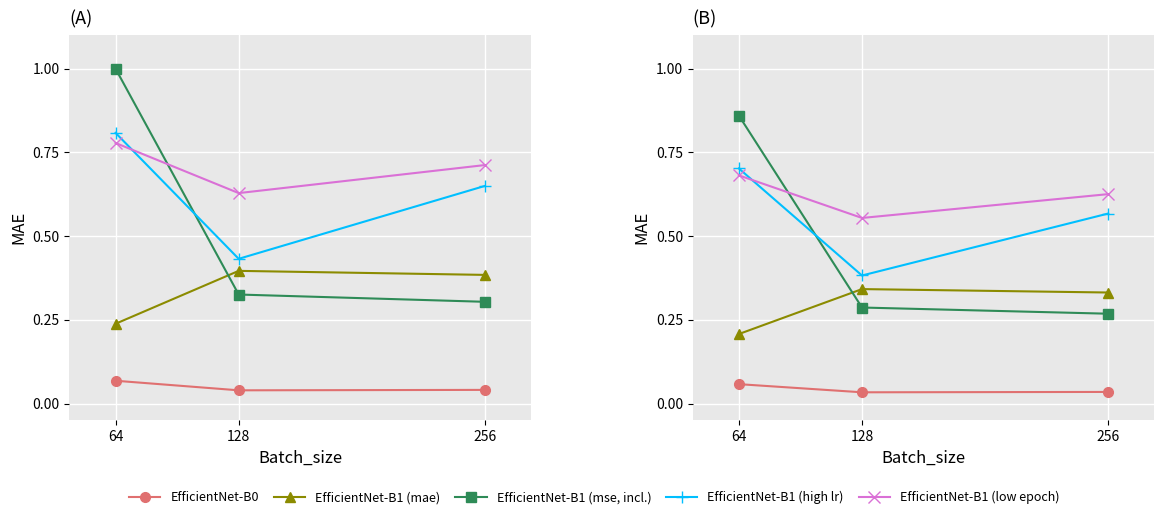

Reading left to right, what are all the values shown in this chart?

EfficientNet-B0: 64=0.1	128=0.0	256=0.0
EfficientNet-B1 (mae): 64=0.2	128=0.3	256=0.3
EfficientNet-B1 (mse, incl.): 64=0.9	128=0.3	256=0.3
EfficientNet-B1 (high lr): 64=0.7	128=0.4	256=0.6
EfficientNet-B1 (low epoch): 64=0.7	128=0.6	256=0.6